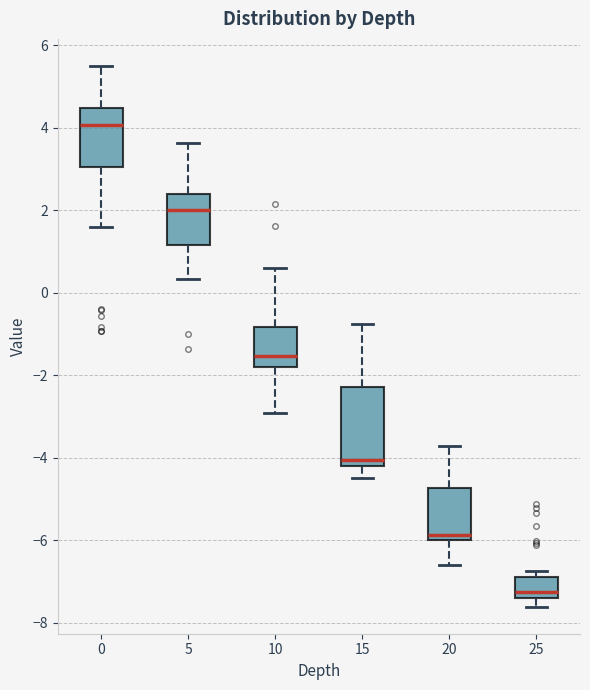

Reading left to right, read every box against the y-axis: the position of its median line, the range the box covers, and the ends of its whiskers. The values are not printed on the chart, so give them approximately, as read against the axis.

0: median 4.0, box 3.0 to 4.4, whiskers 1.6 to 5.6
5: median 2.0, box 1.2 to 2.4, whiskers 0.4 to 3.6
10: median -1.6, box -1.8 to -0.8, whiskers -3.0 to 0.6
15: median -4.0, box -4.2 to -2.2, whiskers -4.4 to -0.8
20: median -5.8, box -6.0 to -4.8, whiskers -6.6 to -3.8
25: median -7.2, box -7.4 to -6.8, whiskers -7.6 to -6.8 (just above the box's upper edge)